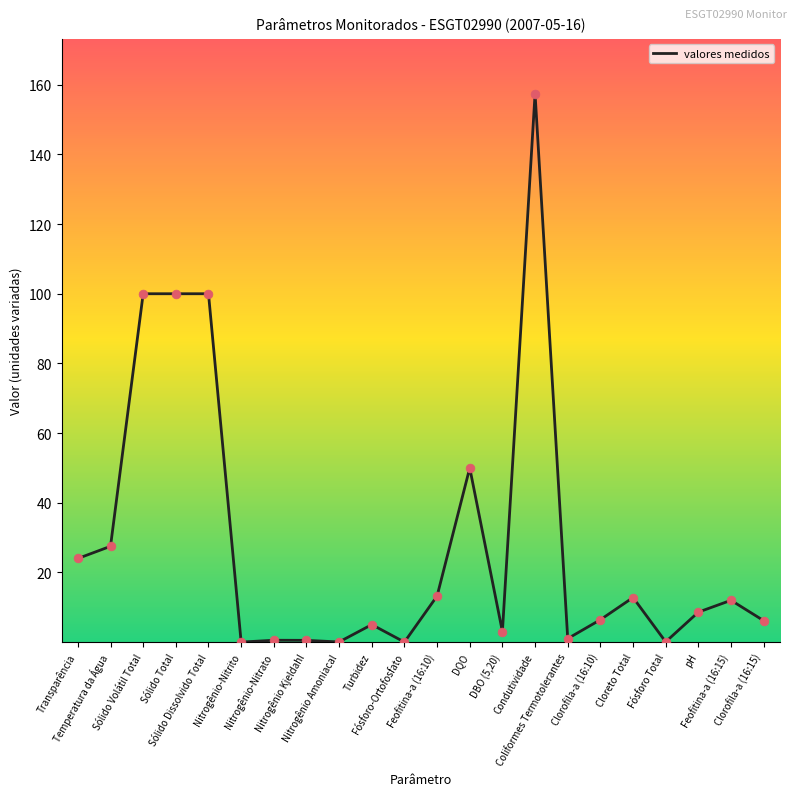

What is the change in value from Nitrogênio-Nitrato to DBO (5,20)?

+2.5